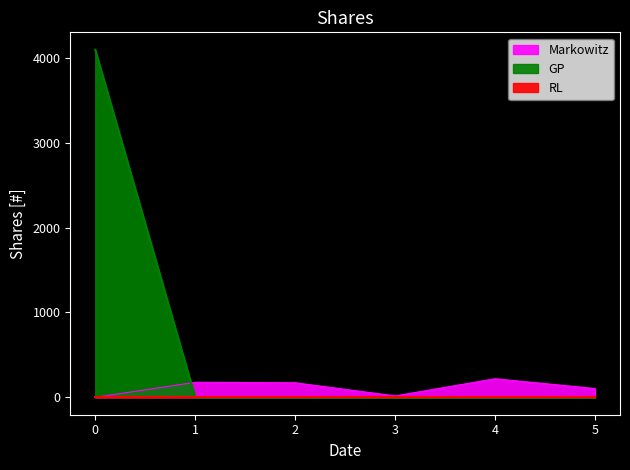

At how many categories does at least one series exceed 3423?

1